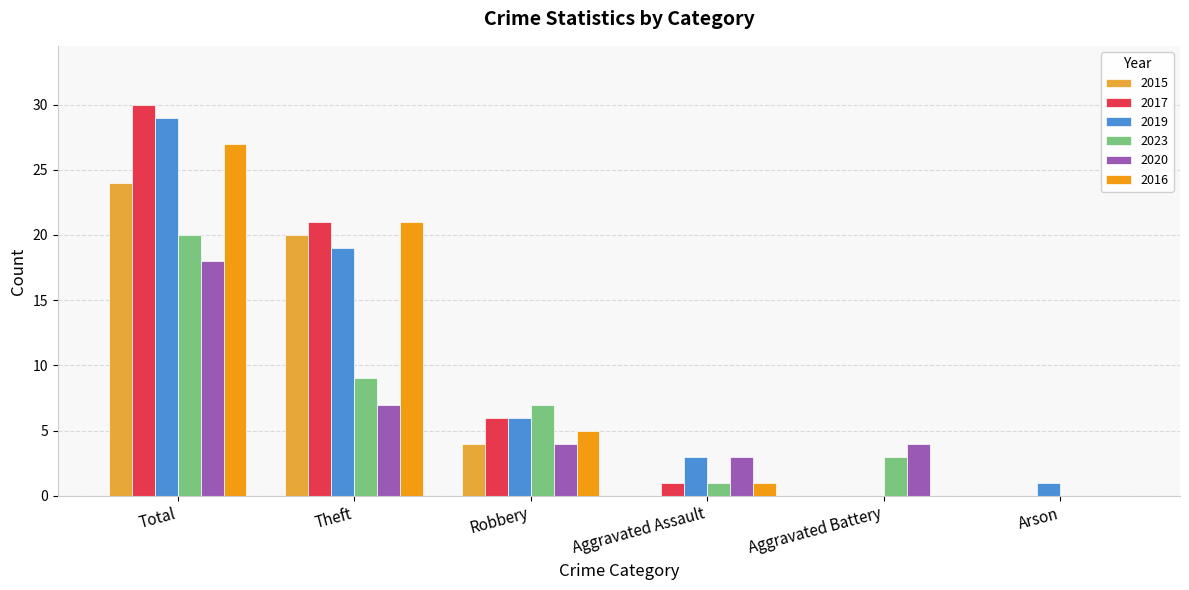

Between Total and Arson, which series saw the biggest shift?

2017